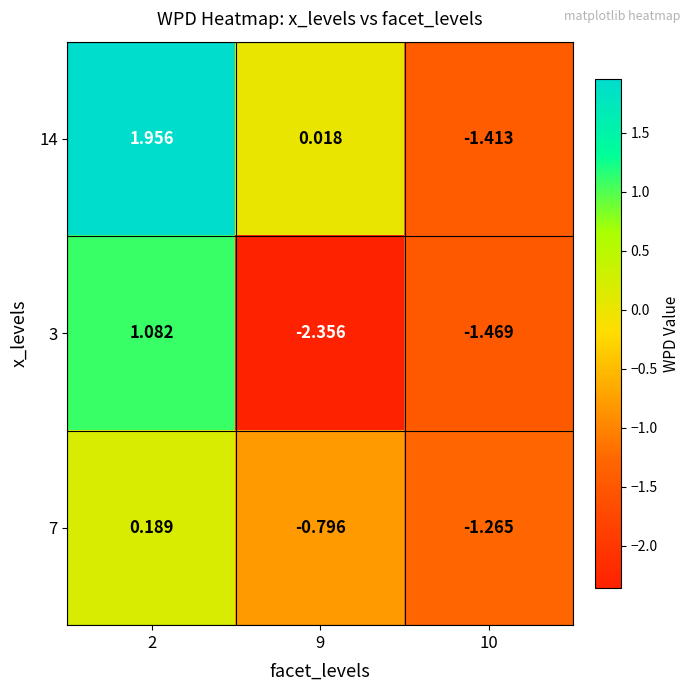

Is the value of 14 at 10 greater than the value of 3 at 10?

Yes